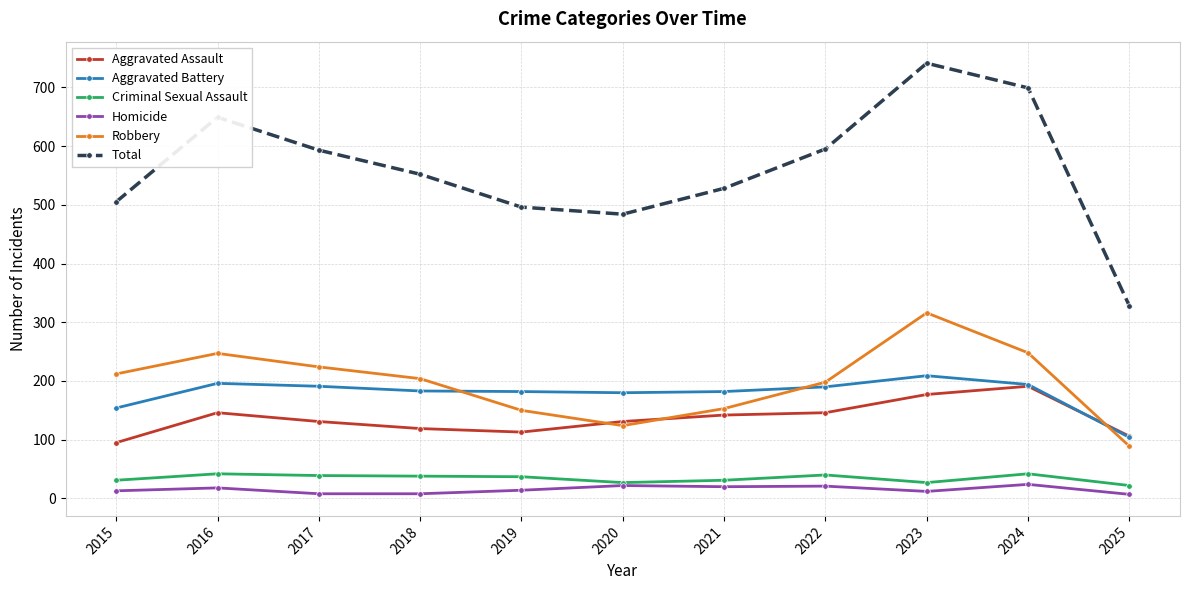

What is the highest value of the Criminal Sexual Assault series?

42